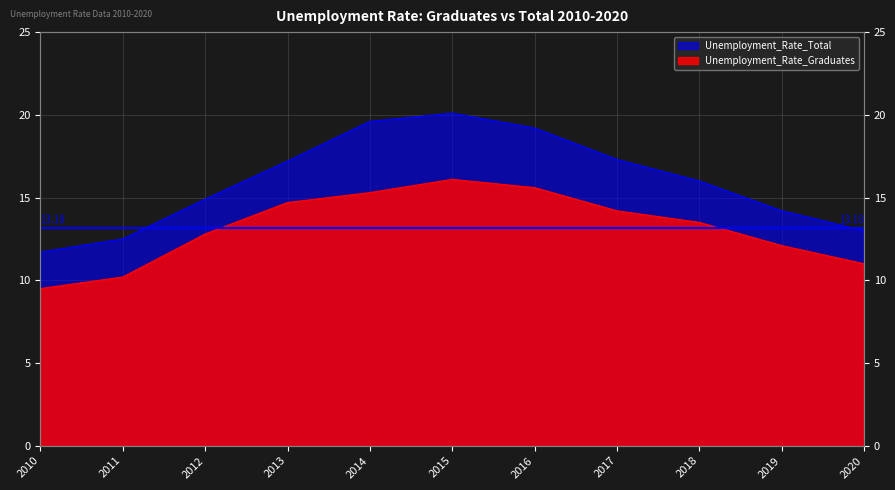

True or false: Unemployment_Rate_Graduates and Unemployment_Rate_Total cross at least once.

False